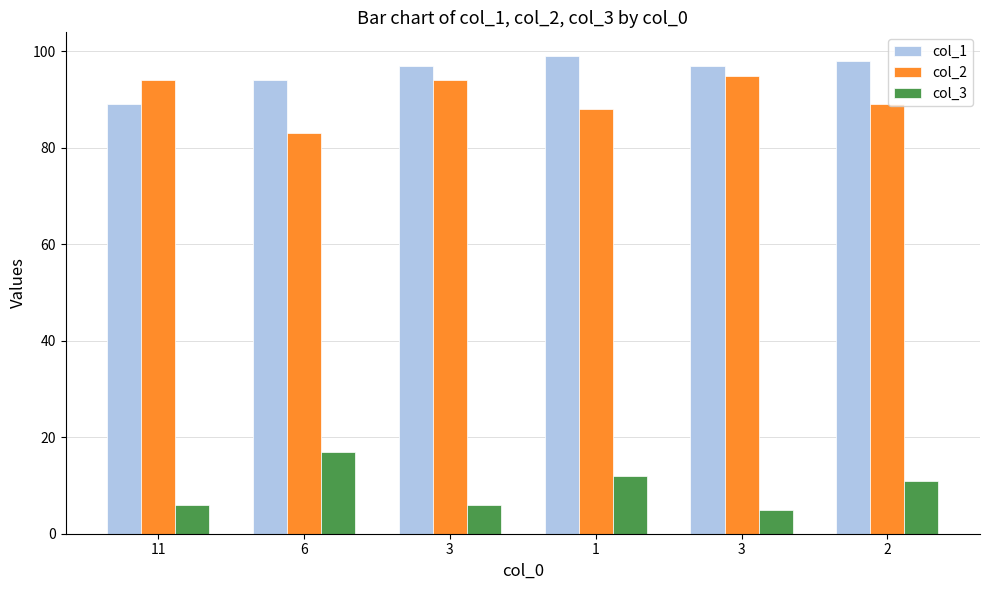

What is the value of the col_1 bar at the 6th from the left?

98